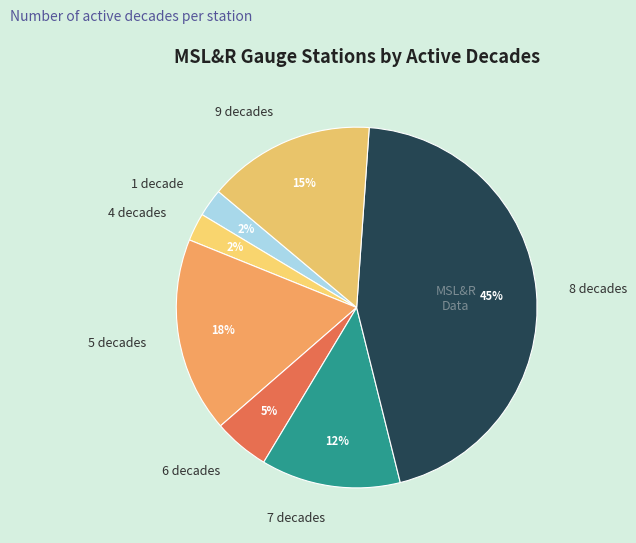

Count the number of slices in the pie.

7